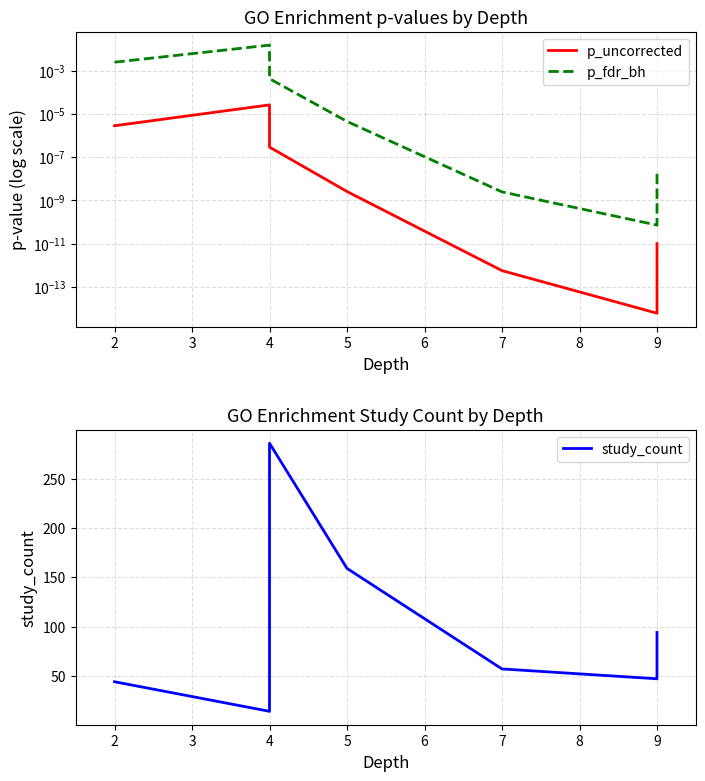

What is the value of the study_count point at the 6th from the left?

47.0